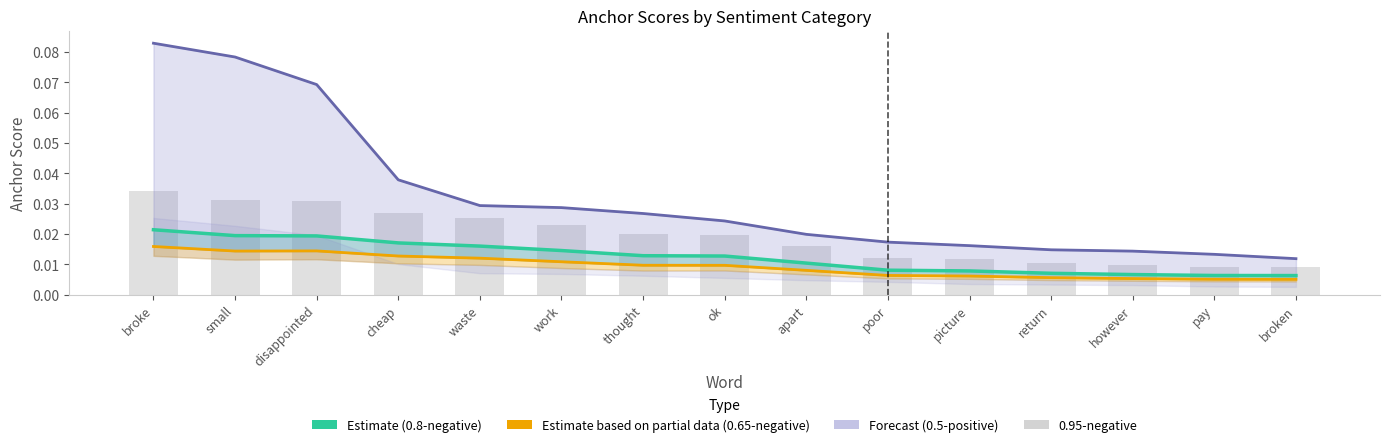

Does the chart contain stacked bars?

No